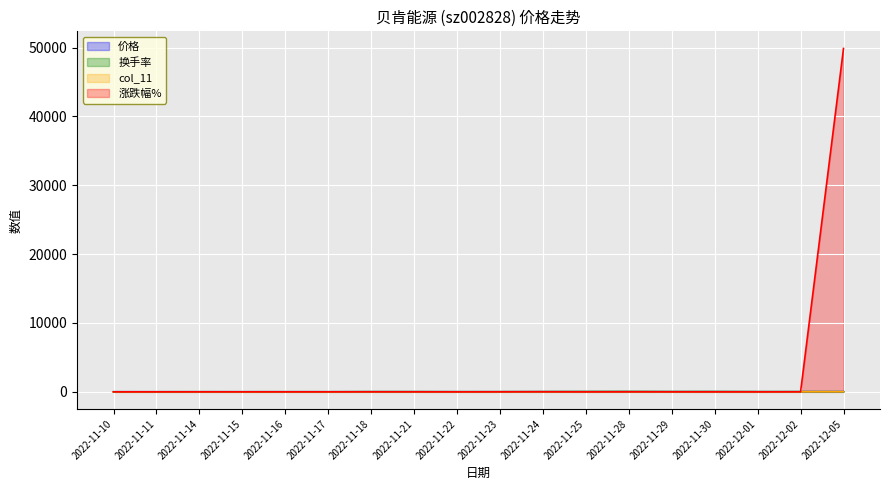

How many lines are shown in the chart?

4